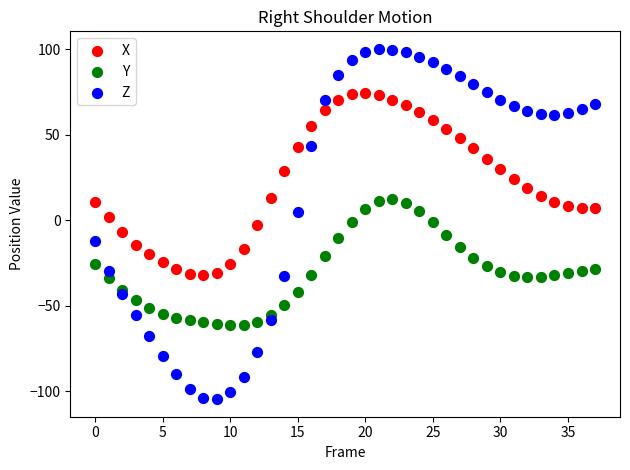

Which series contains the highest Y value?

Z